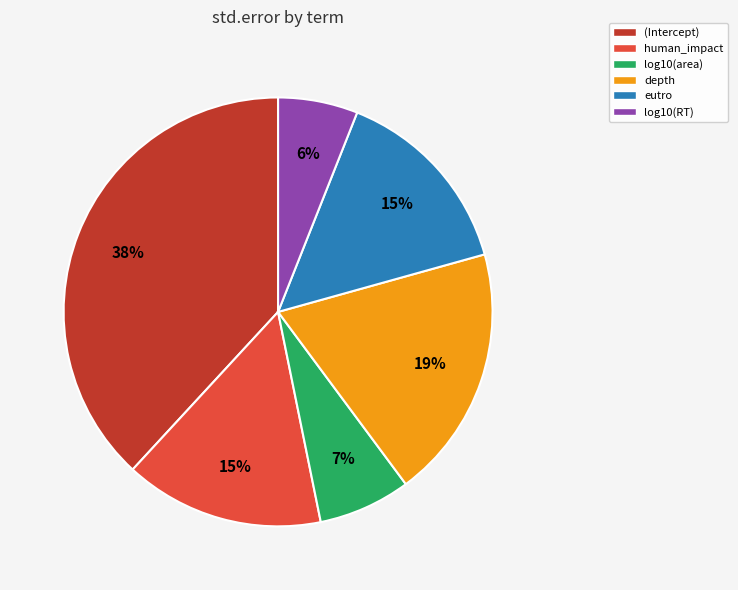

Is there any slice that represents more than half of the pie?

No